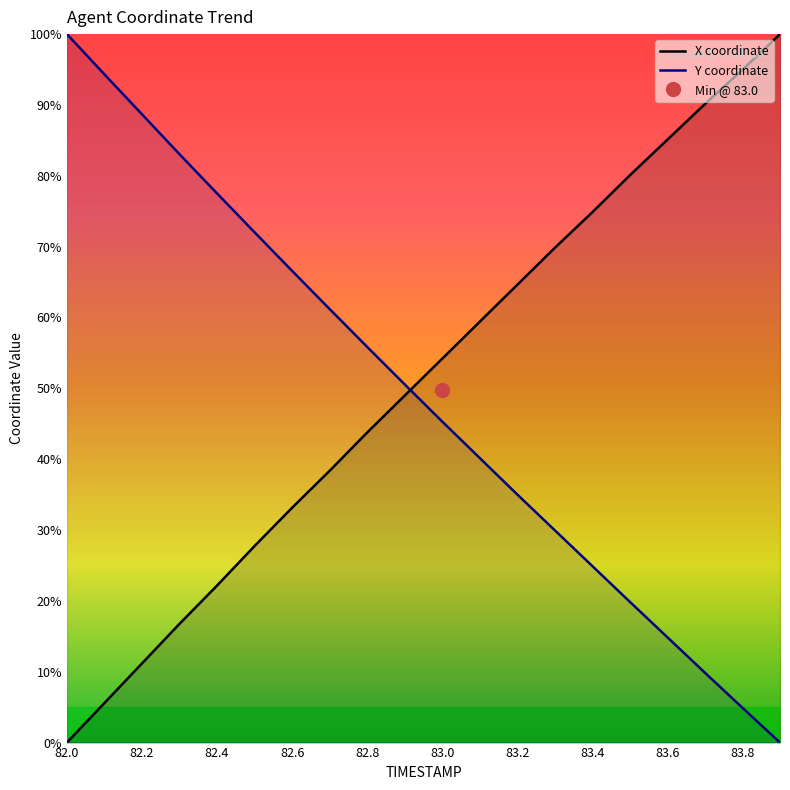

At which category is the sum across all series the highest?

82.0